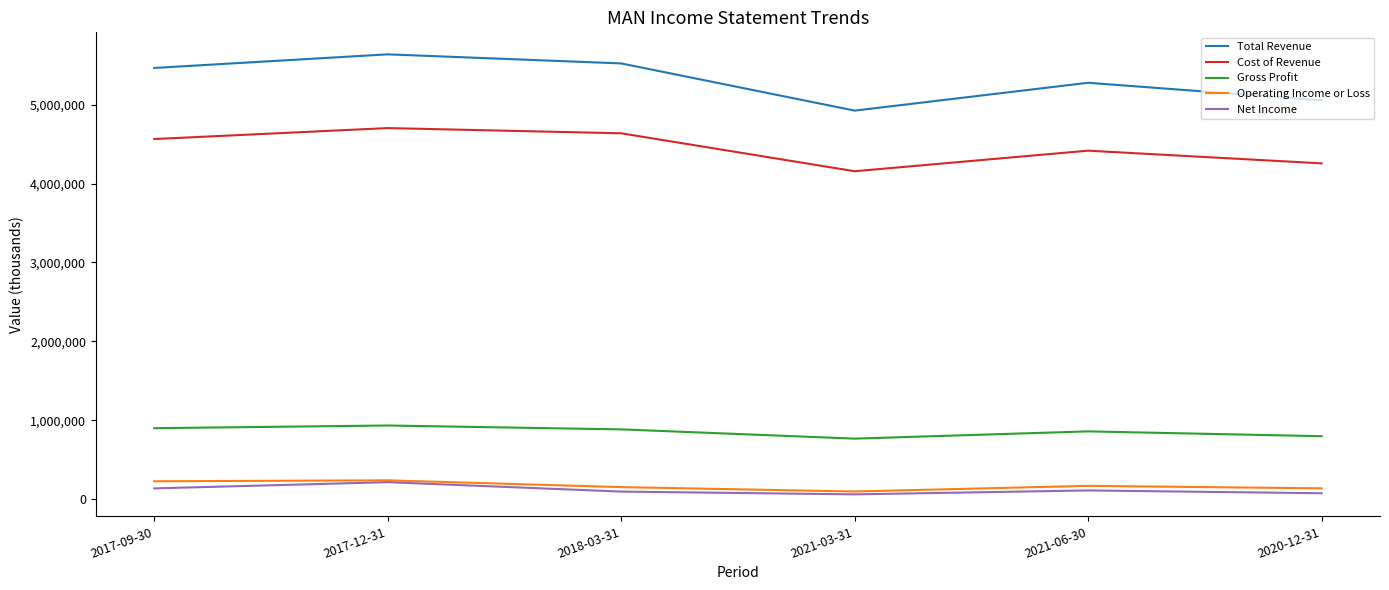

Where is the first local maximum for Cost of Revenue?

2017-12-31